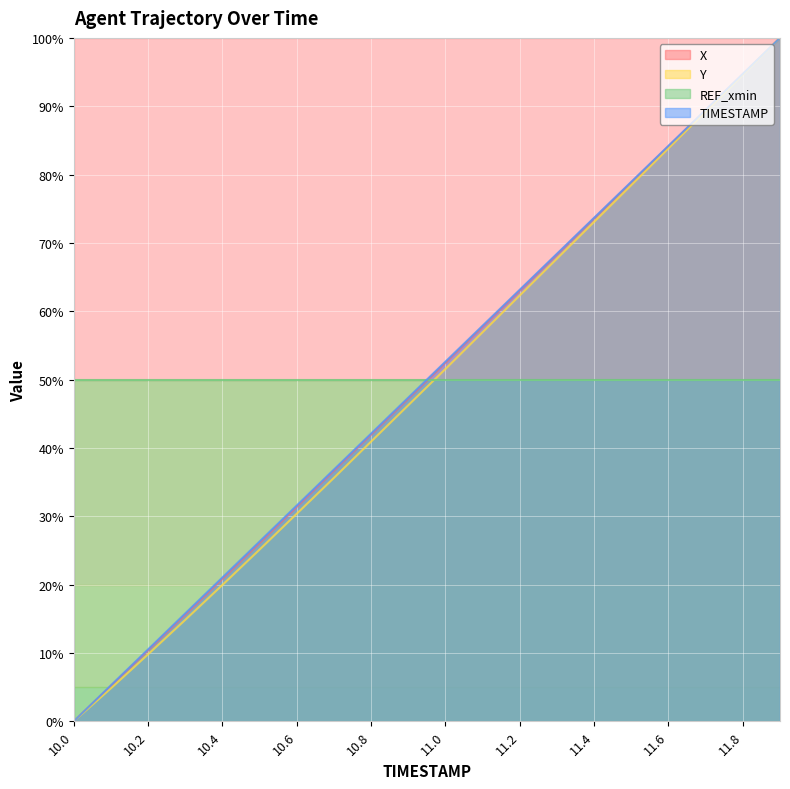

At which label does X reach its peak?

11.9